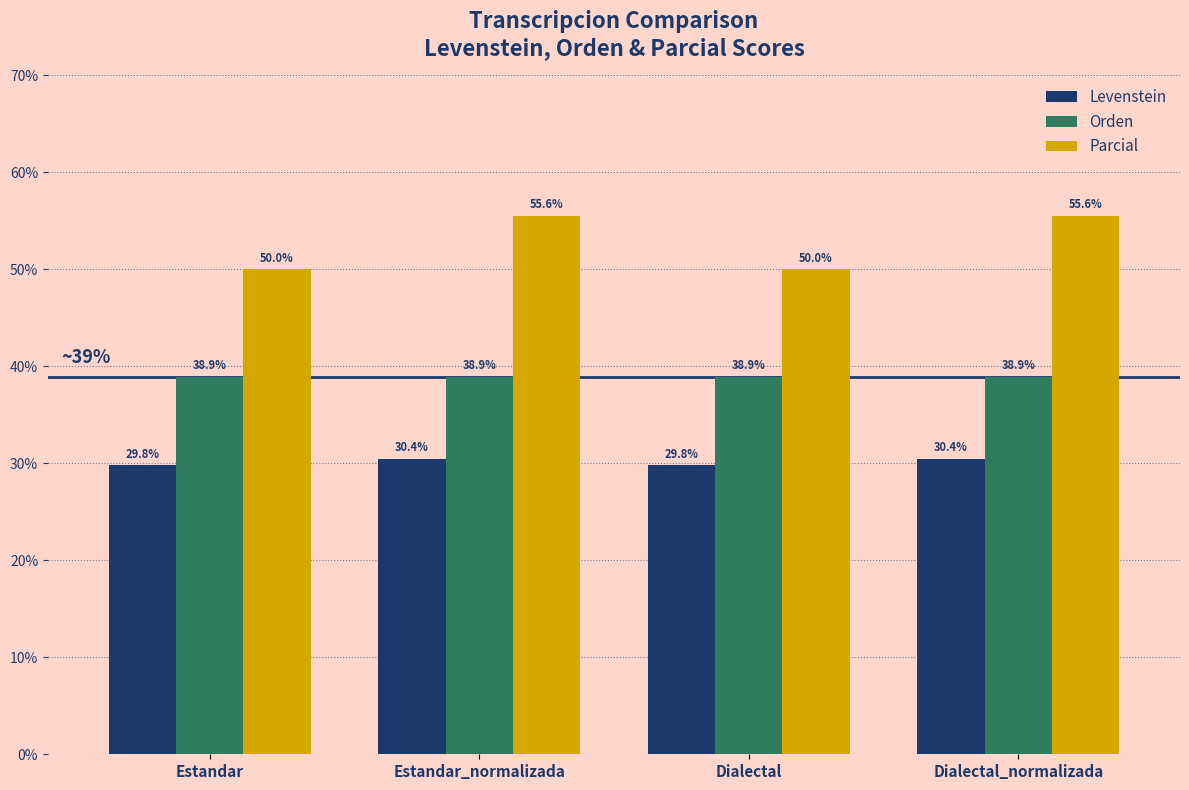

Reading left to right, extract all data points from this chart.

Levenstein: 29.8	30.4	29.8	30.4
Orden: 38.9	38.9	38.9	38.9
Parcial: 50.0	55.6	50.0	55.6